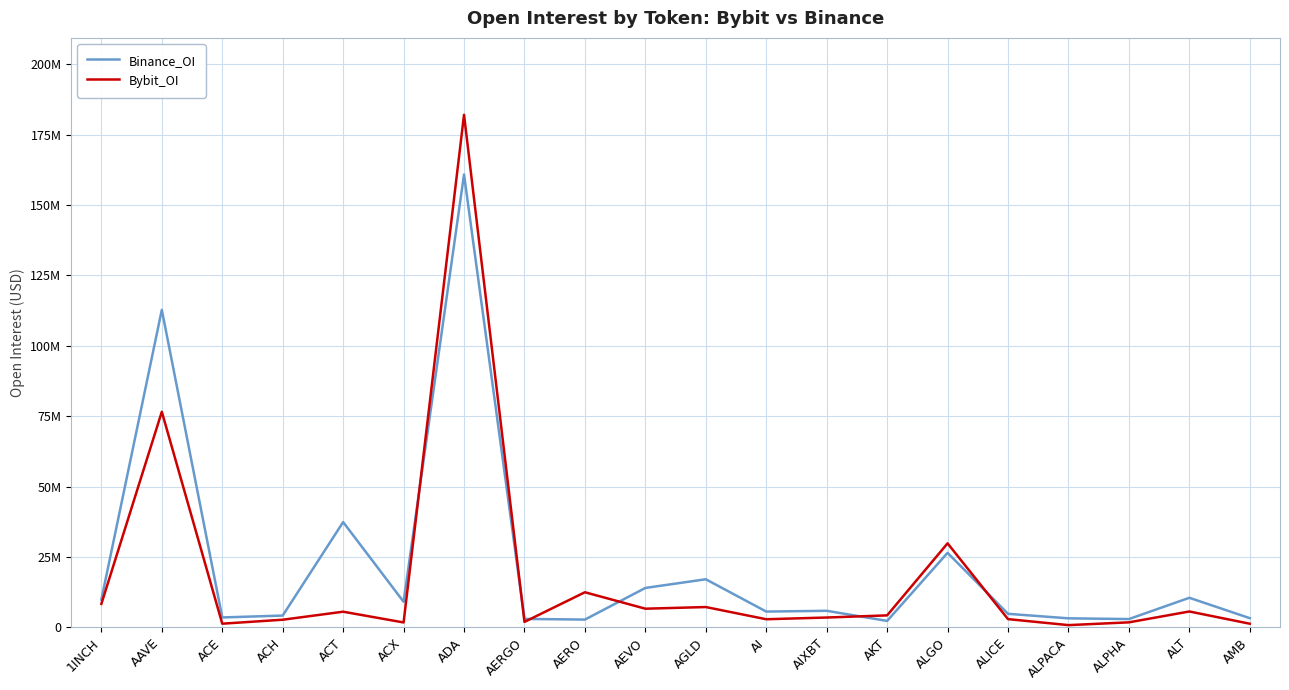

What are all the series names shown in the legend?

Binance_OI, Bybit_OI